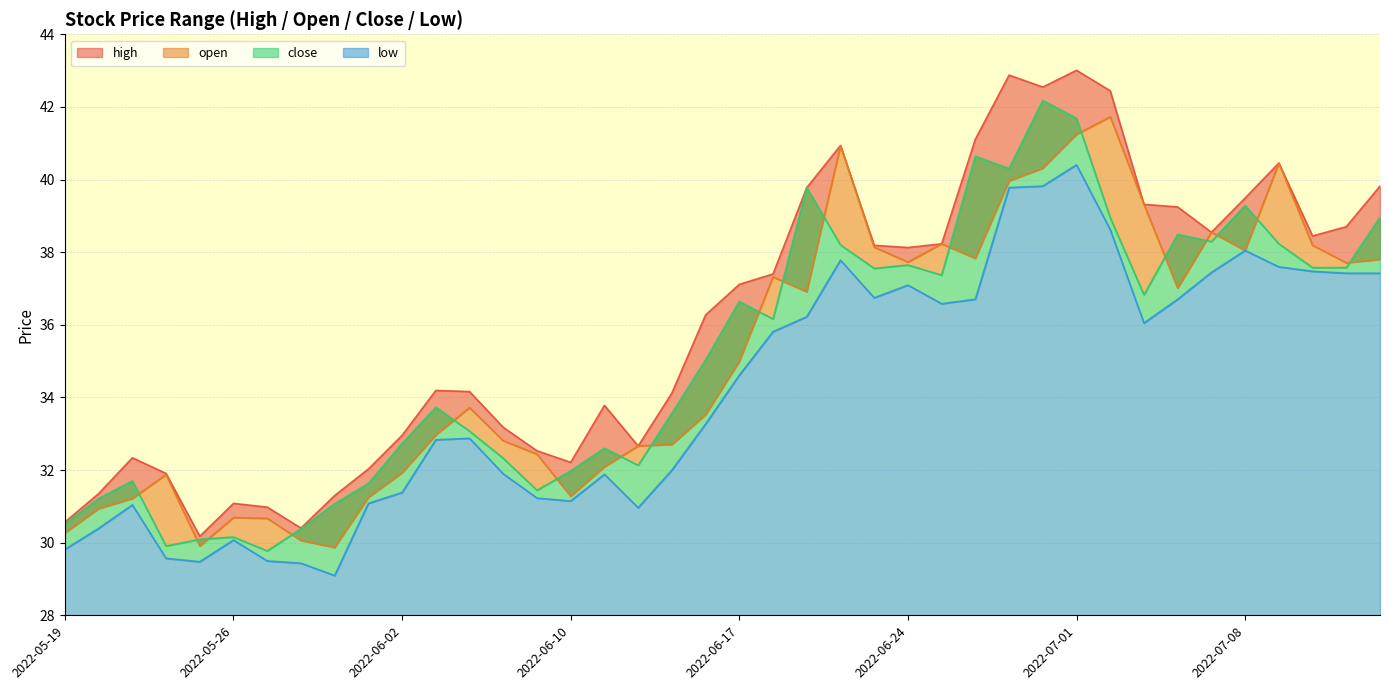

What is the value of the open point at the 25th from the left?

38.1